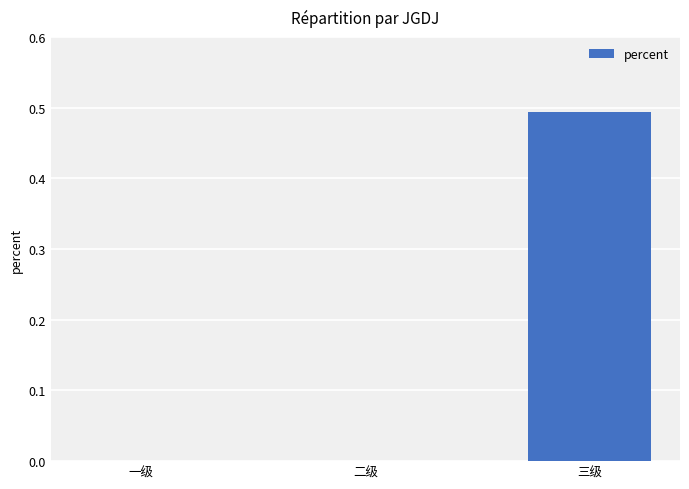

The chart shows a value of -0.3 at 二级. True or false?

False